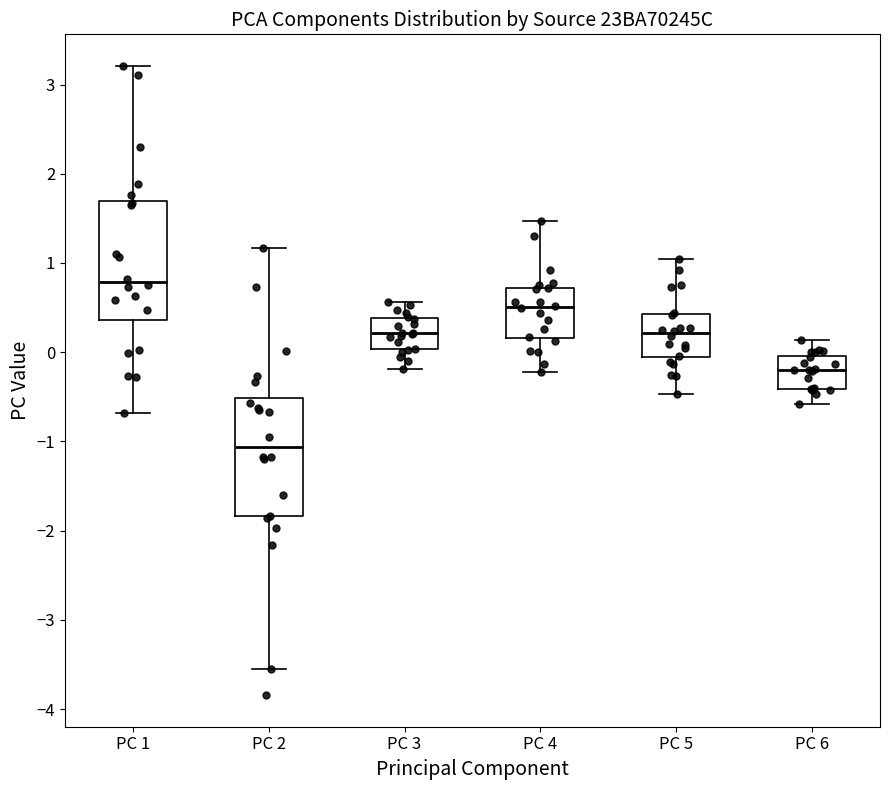

Which box's median line is the lowest?

PC 2